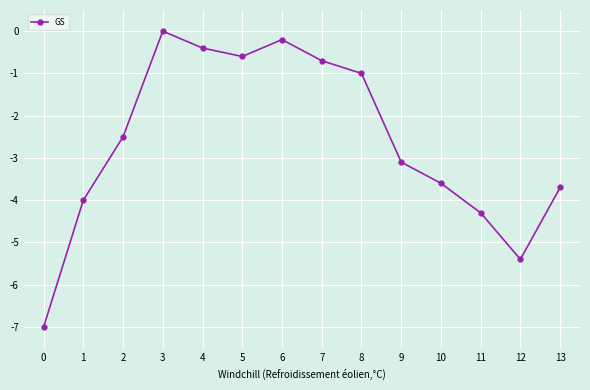

How many values are below zero?

13